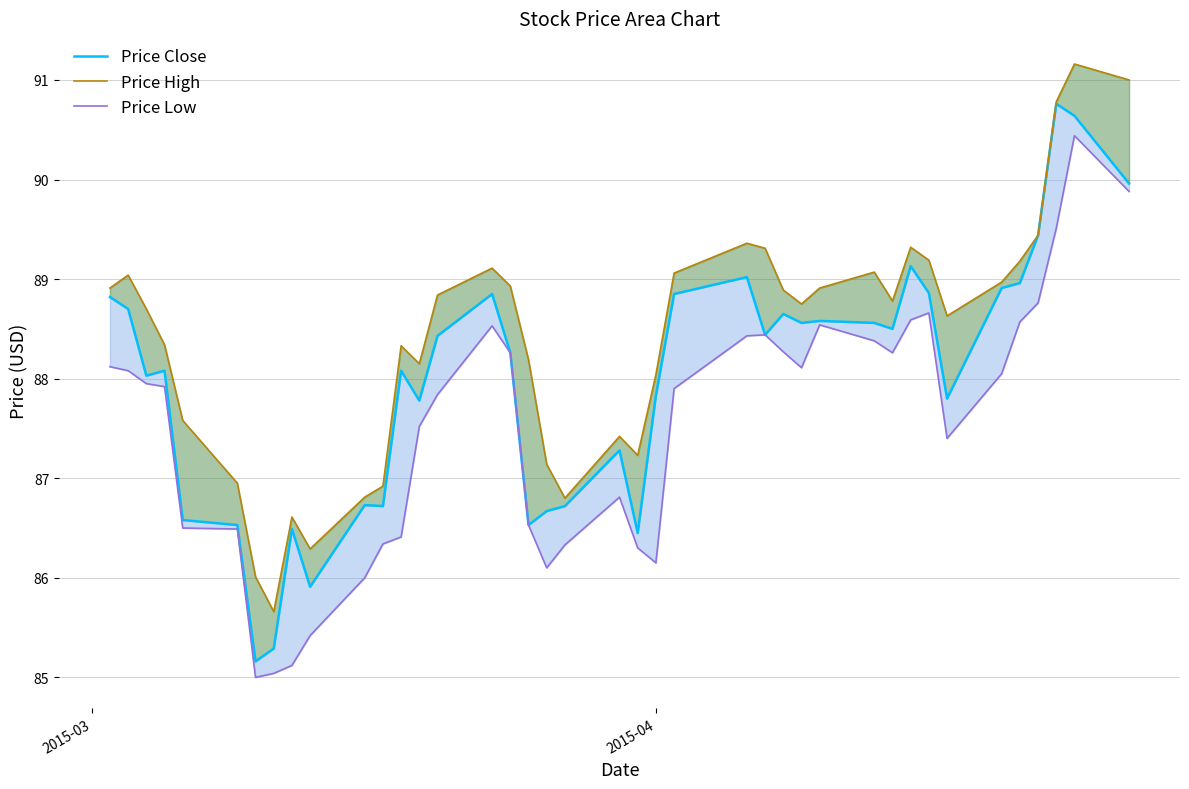

True or false: Price Close and Price High cross at least once.

False